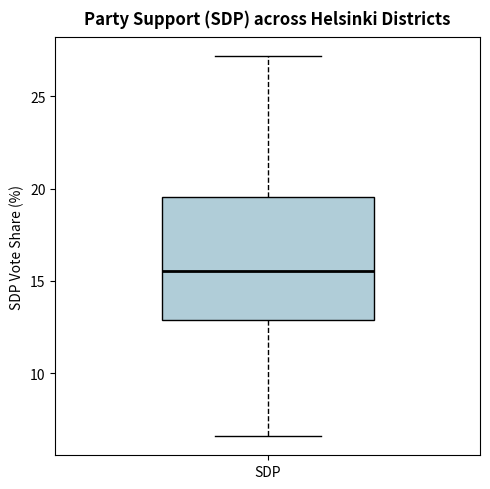

Read this box plot against the y-axis: the position of the median line, the range covered by the box, and the ends of both whiskers. The values are not printed on the chart, so give them approximately, as read against the axis.

median 15.5, box 13.0 to 19.5, whiskers 6.5 to 27.0